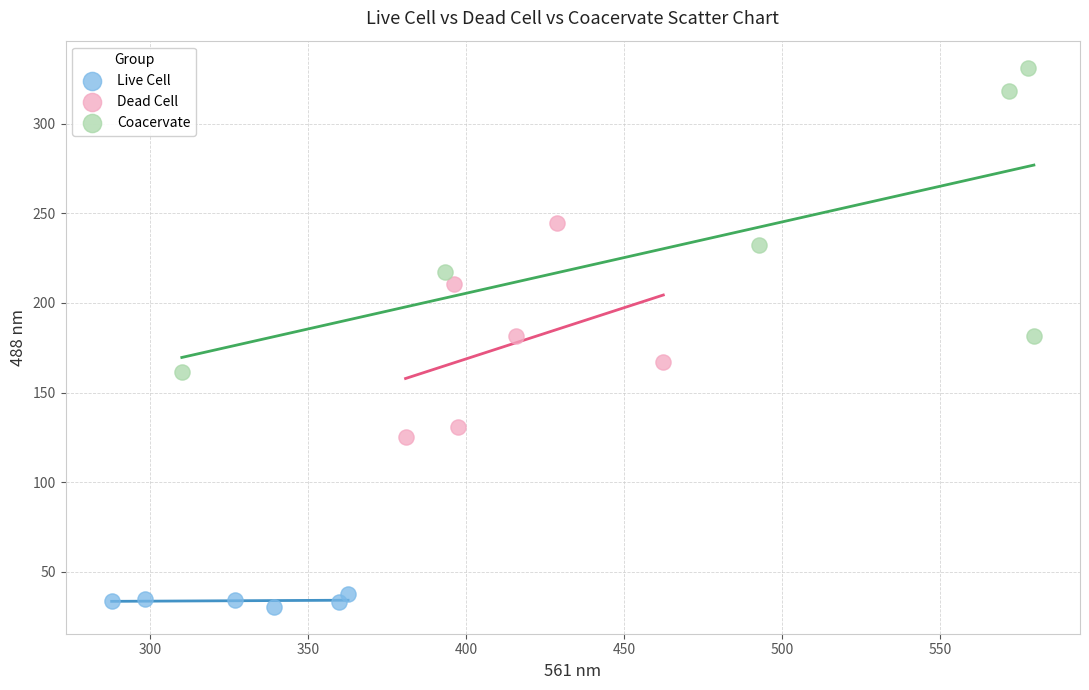

Which series contains the highest Y value?

Coacervate